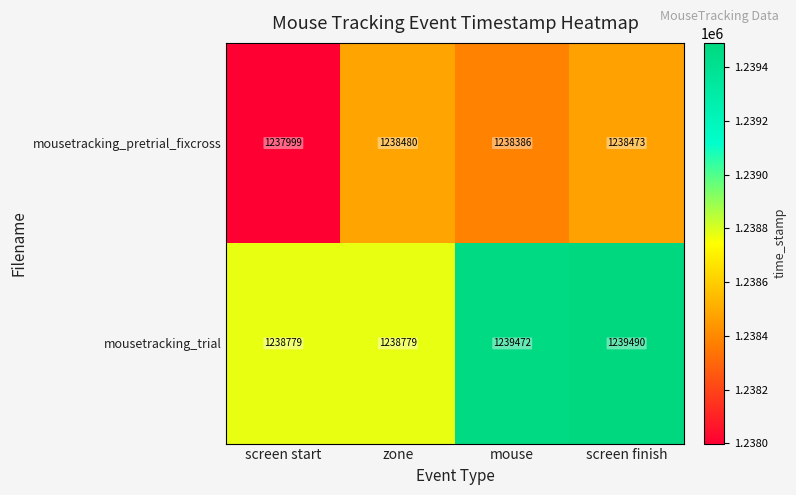

At which category does the chart reach its minimum across all series?

screen start